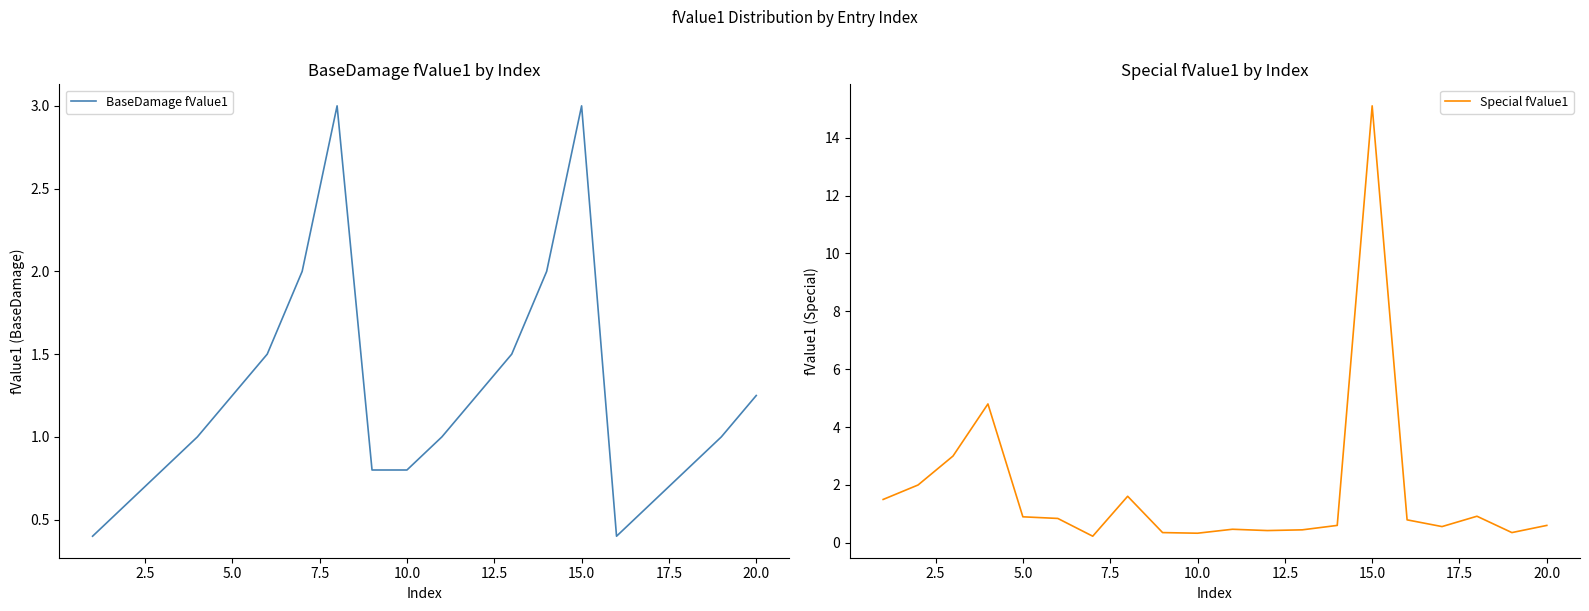

The Special fValue1 series shows 4.9 at 15.0. True or false?

False